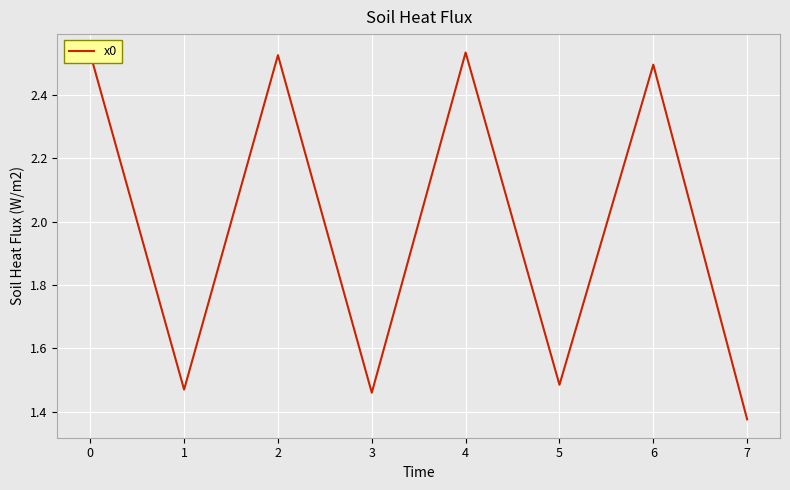

At which category does the data reach its first local valley?

1